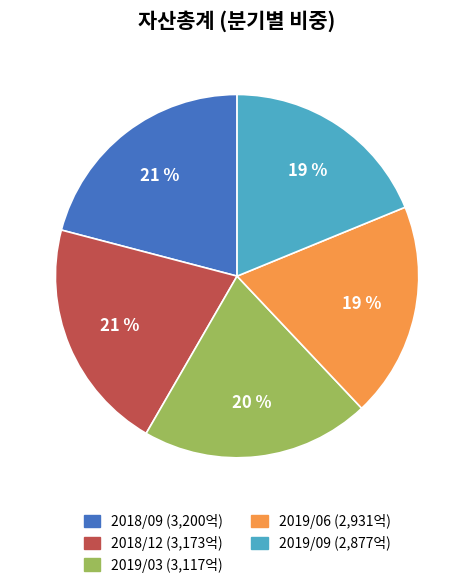

What percentage is the 2019/06 slice, to the nearest percent?

19%